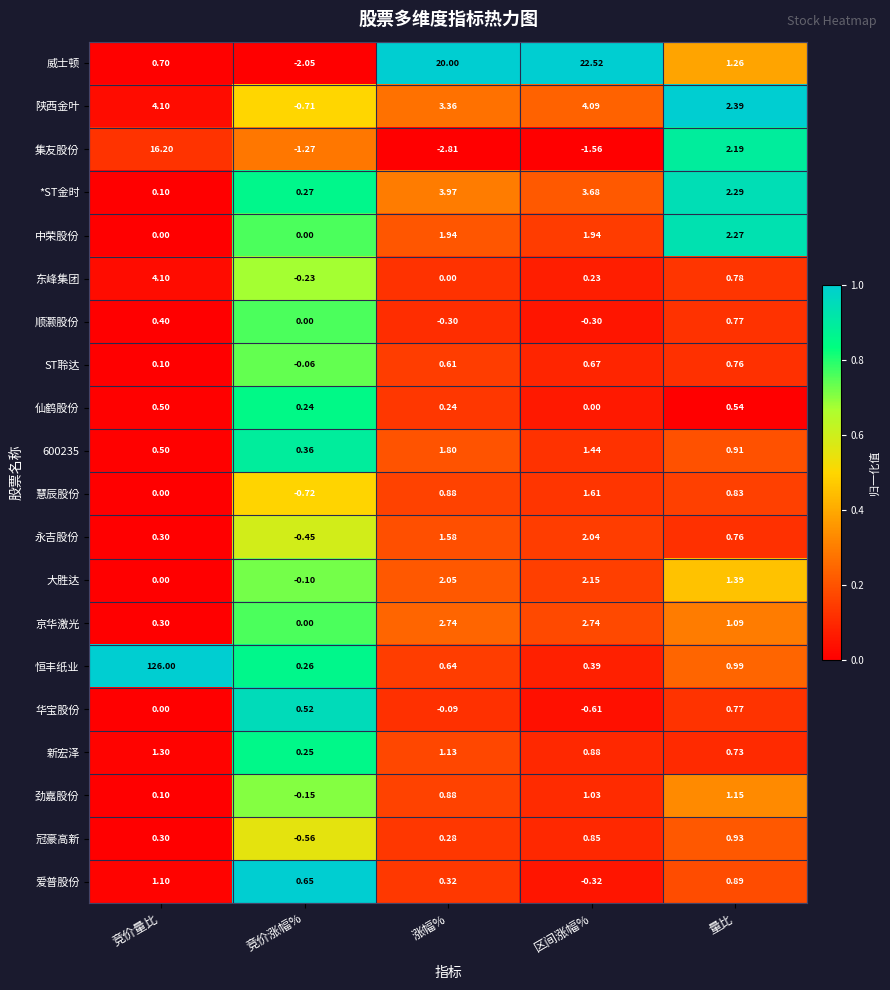

At which category does the chart reach its minimum across all series?

涨幅%